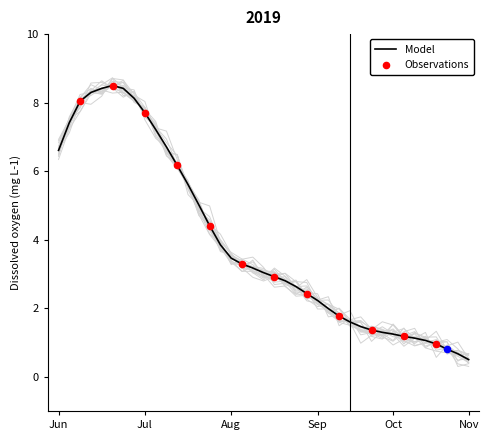

Approximately how many times larger is the value at 15 compared to 20?

1.3